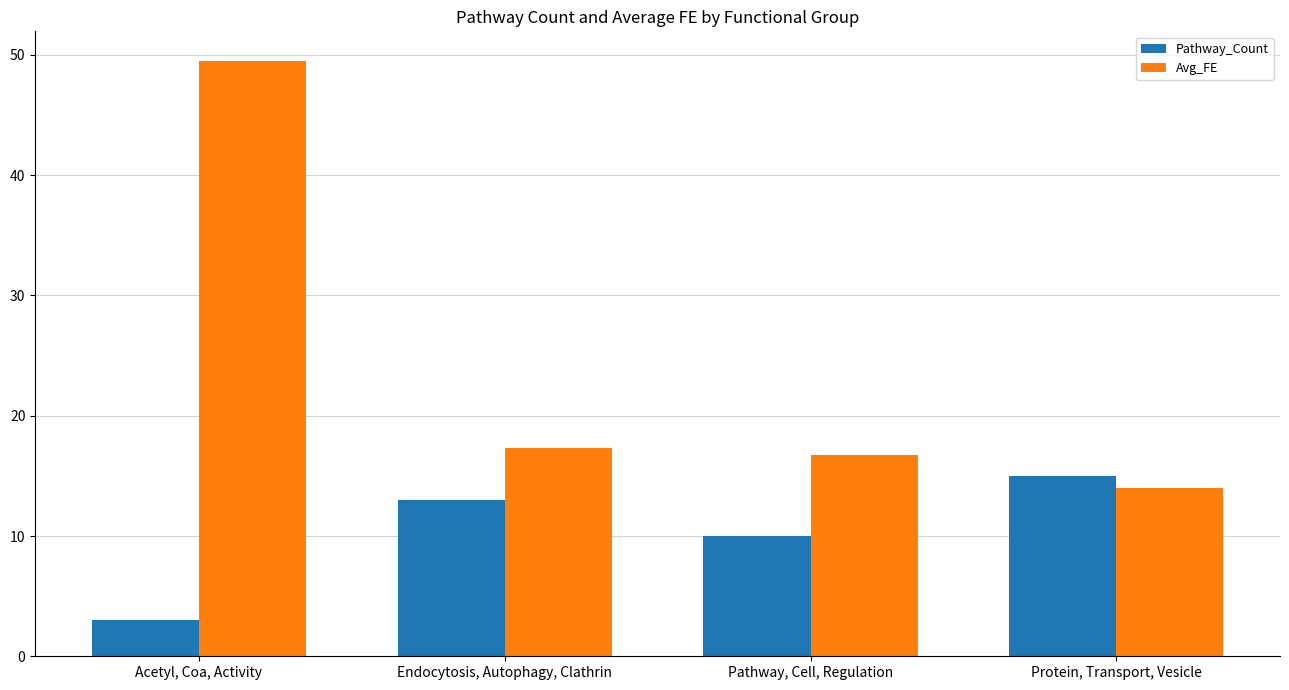

Count the number of data series in this chart.

2